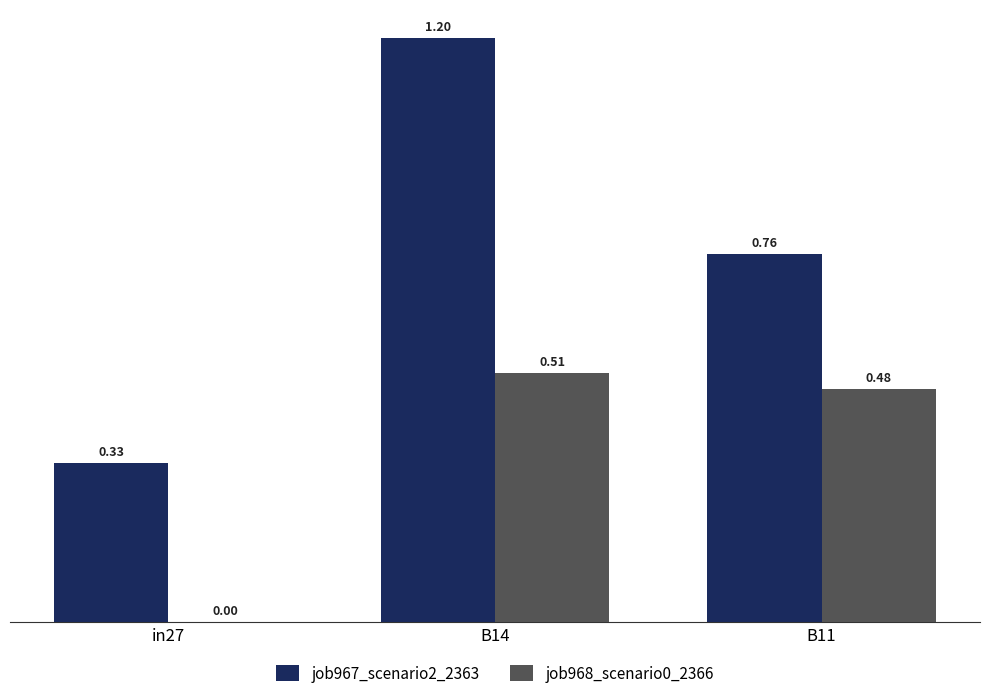

Between B14 and B11, which series saw the biggest shift?

job967_scenario2_2363